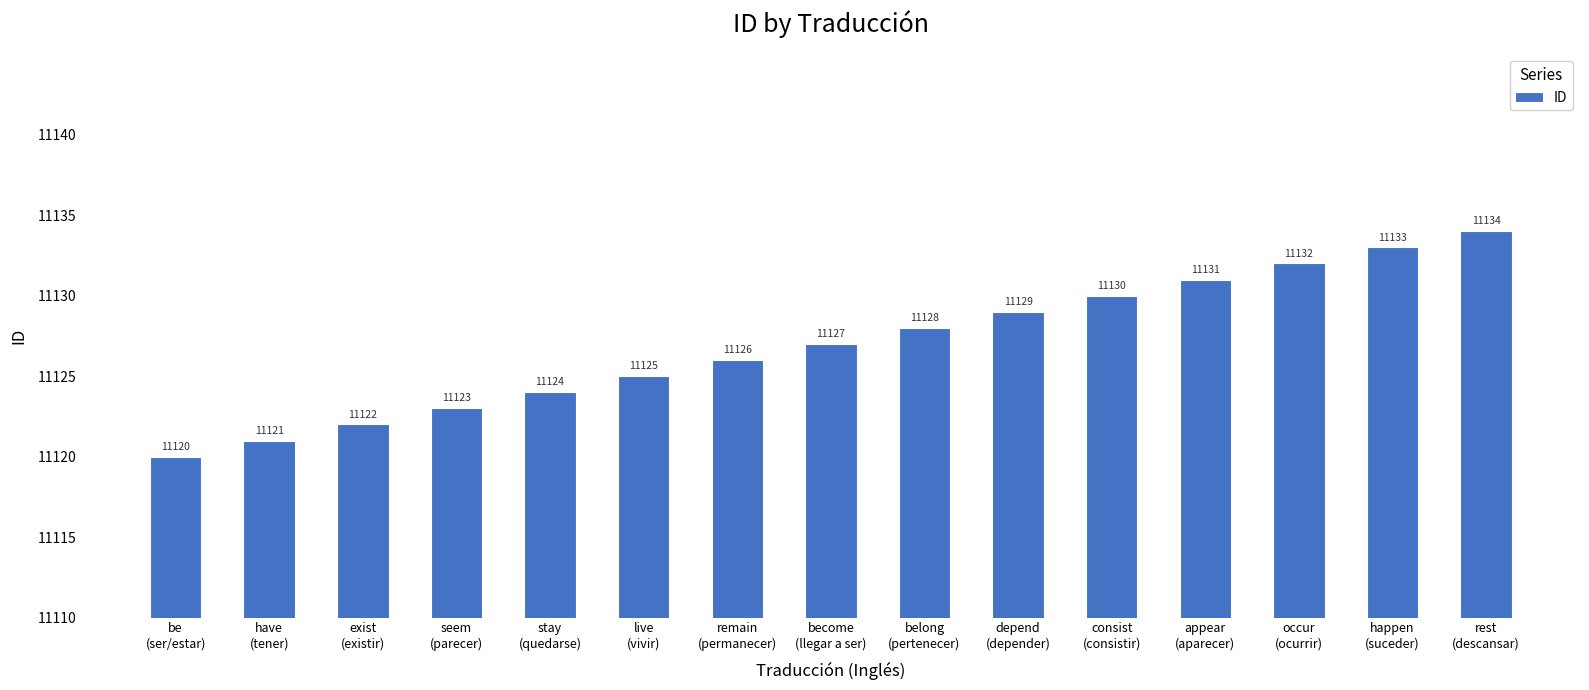

What is the average value?

11127